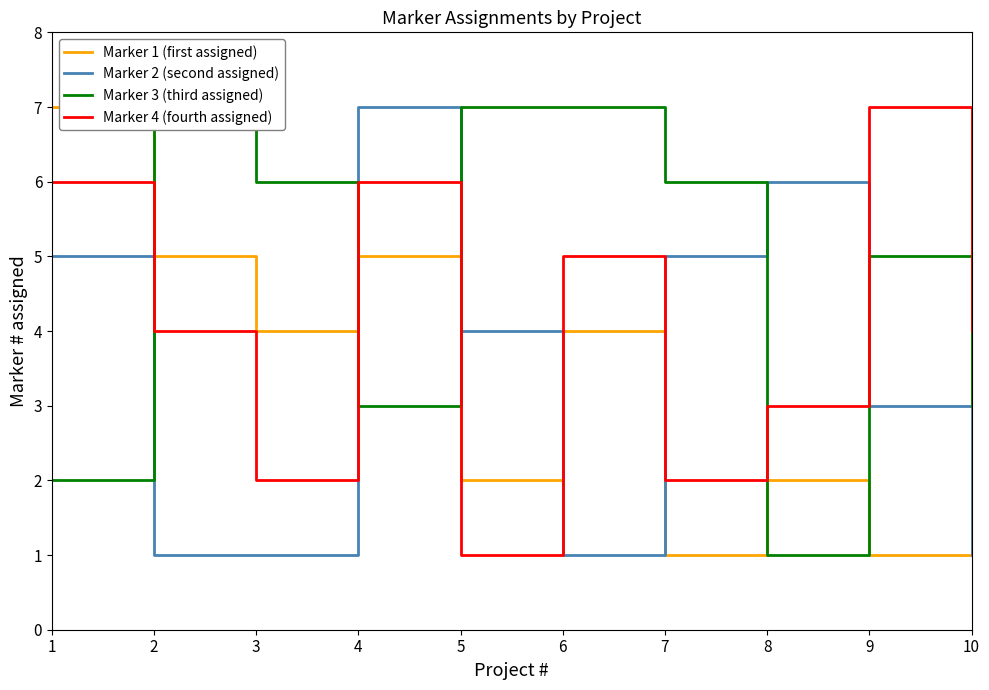

In Marker 2 (second assigned), how many points are lower than both neighbors (excluding endpoints)?

1